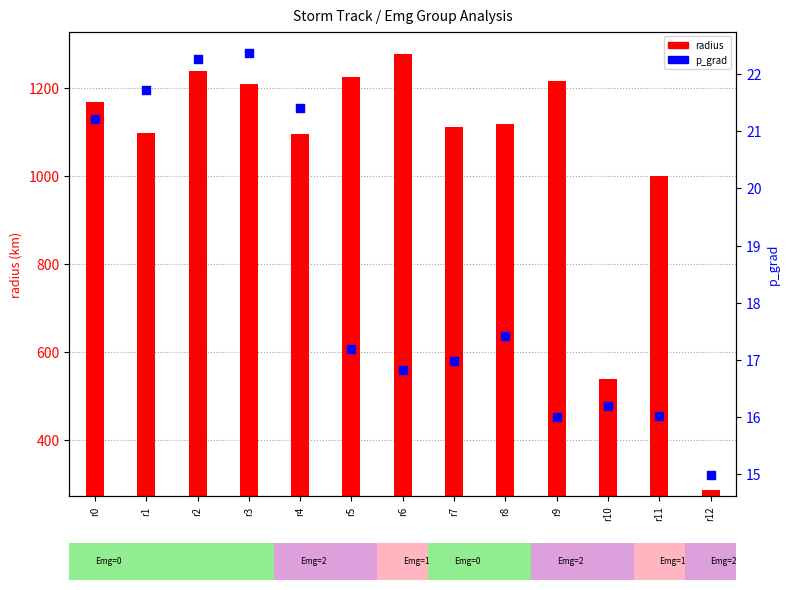

What is the change in value from r2 to r12?

-7.3